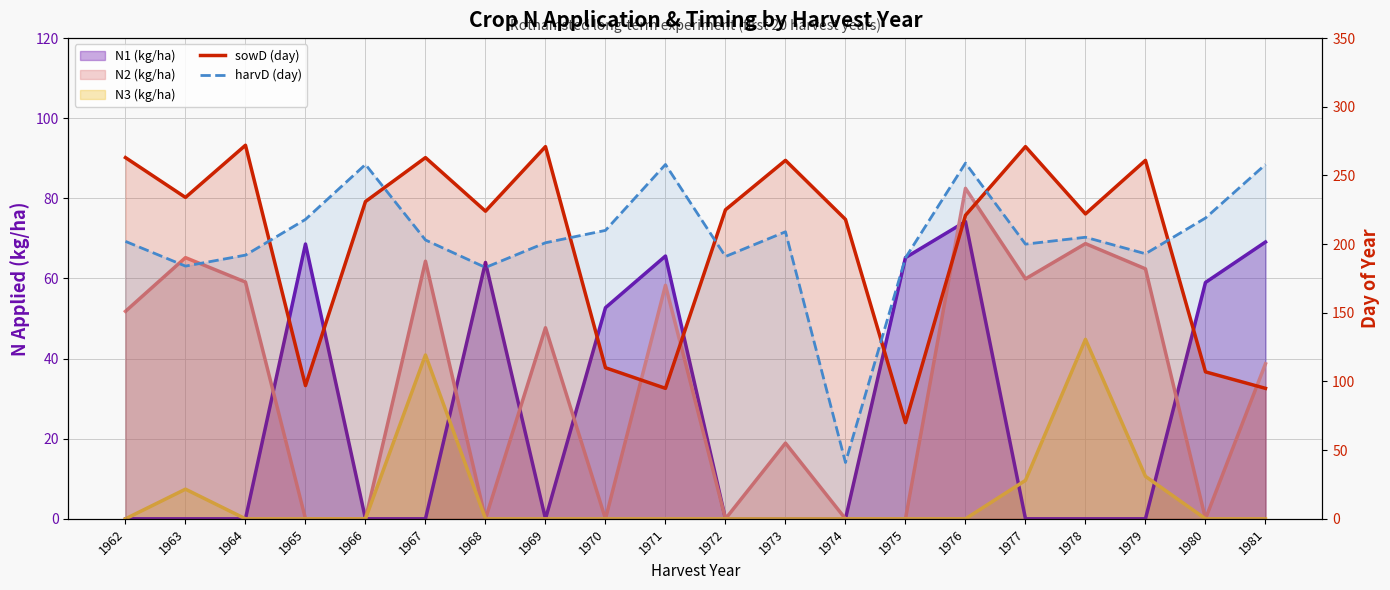

True or false: sowD (day) and harvD (day) intersect in this chart.

True